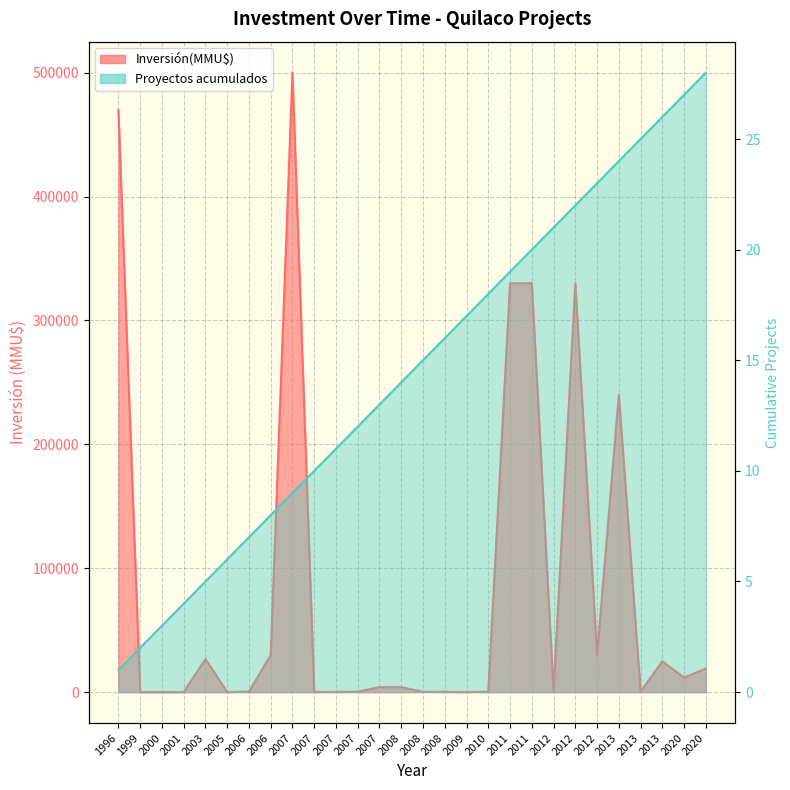

How many intersections are there between Inversión(MMU$) and Proyectos acumulados?

6